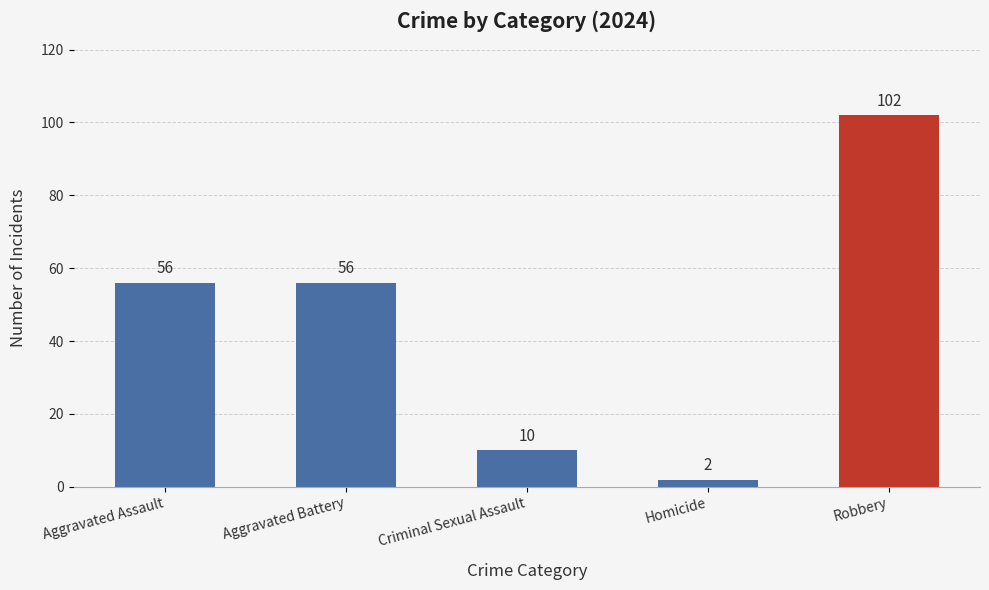

How many data points are less than 56?

2